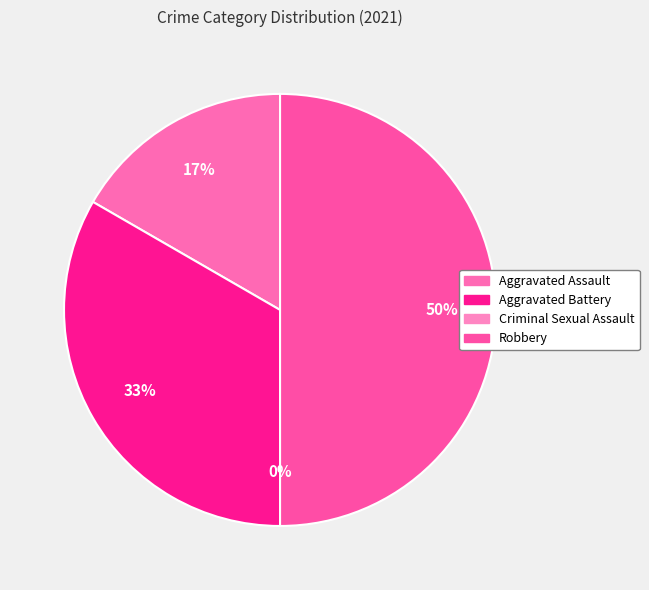

Is it true that Aggravated Assault is 9% of the pie?

False